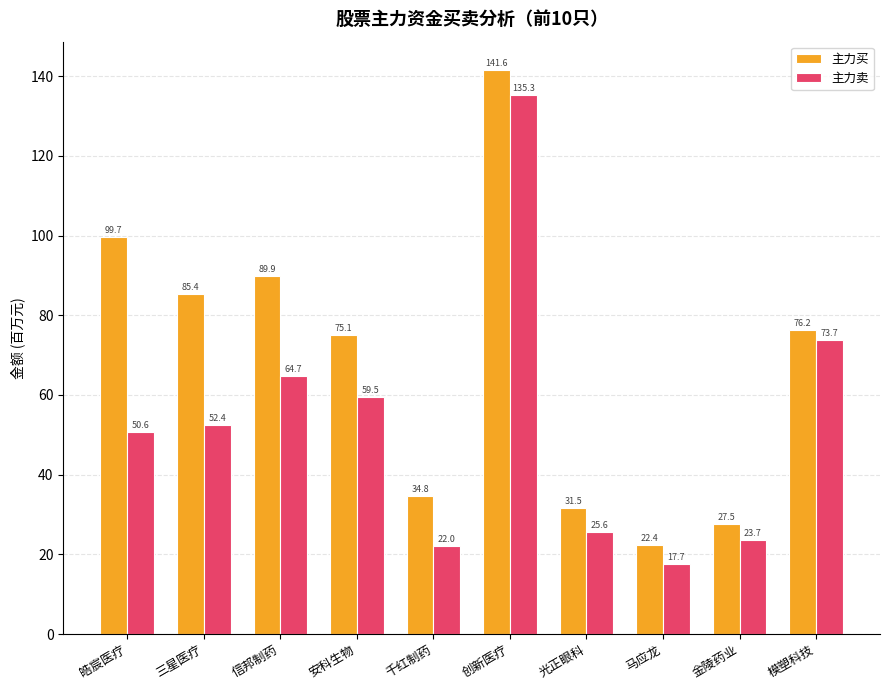

What is the difference between the 主力卖 values at 马应龙 and 千红制药?

4.3